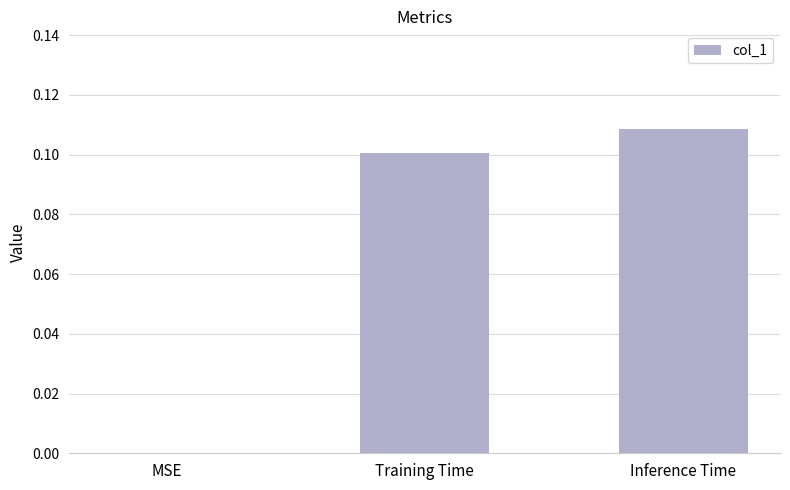

Which category has the highest value across all series?

Inference Time